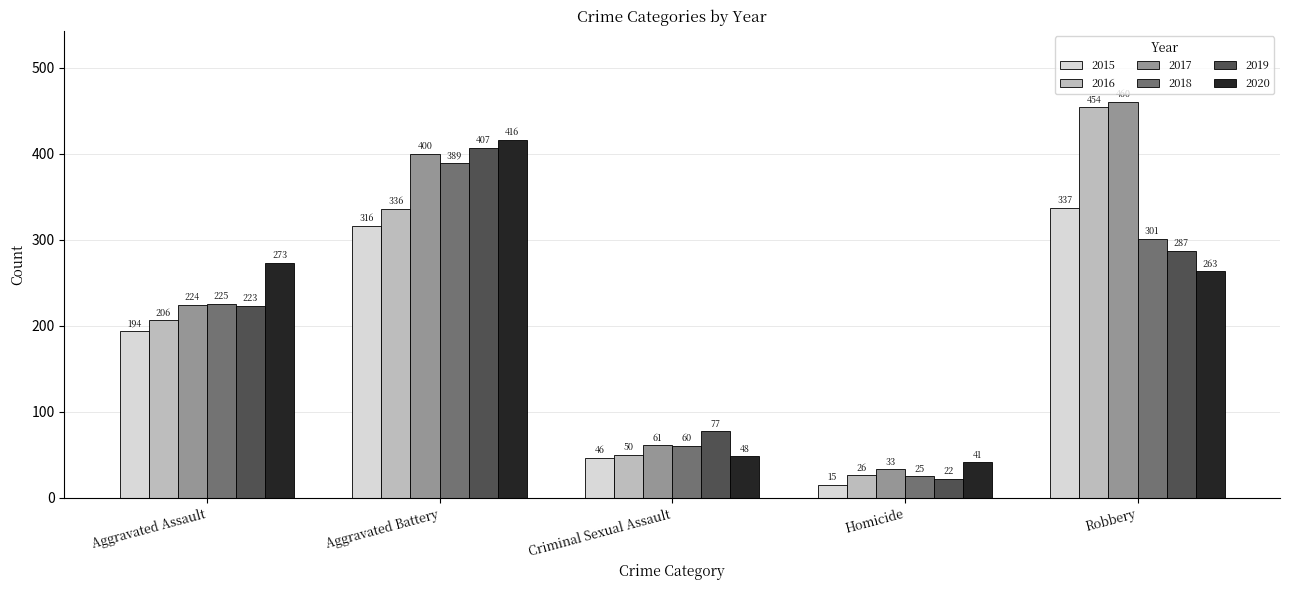

Rank the categories by 2015 value from lowest to highest.

Homicide, Criminal Sexual Assault, Aggravated Assault, Aggravated Battery, Robbery